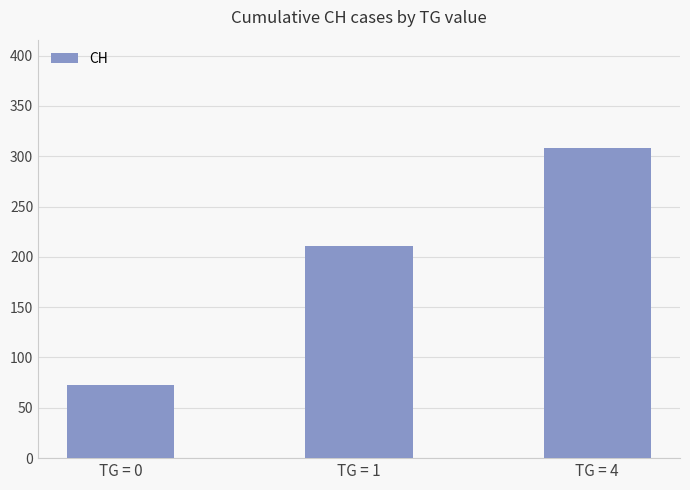

Is it true that the value at TG = 4 is 75?

False